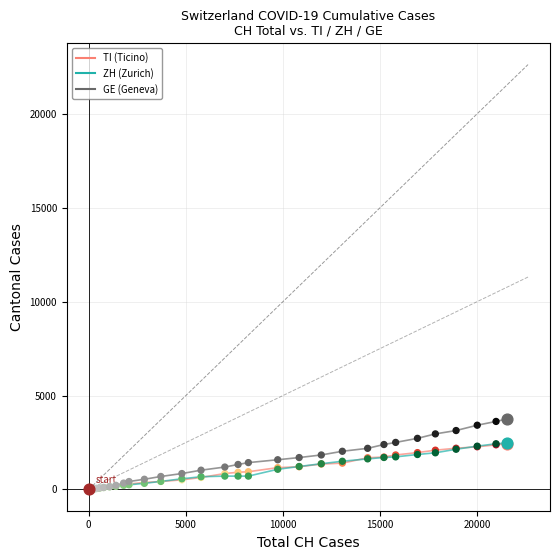

What is the greatest value displayed?

3753